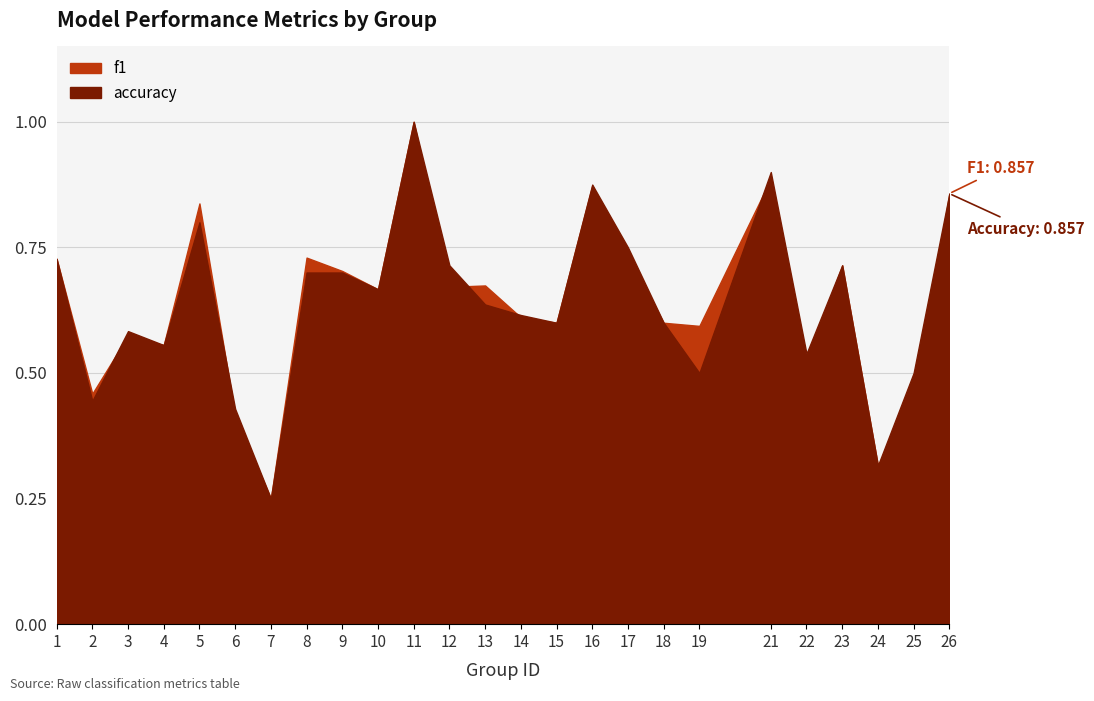

True or false: accuracy has more than 0 points higher than both neighbors.

True